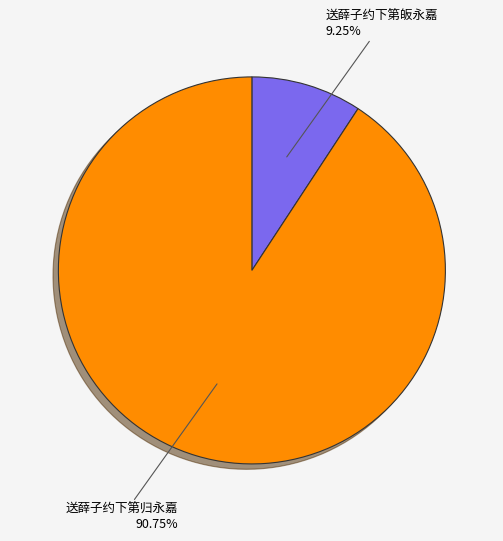

To the nearest percent, what is the average slice percentage?

50%